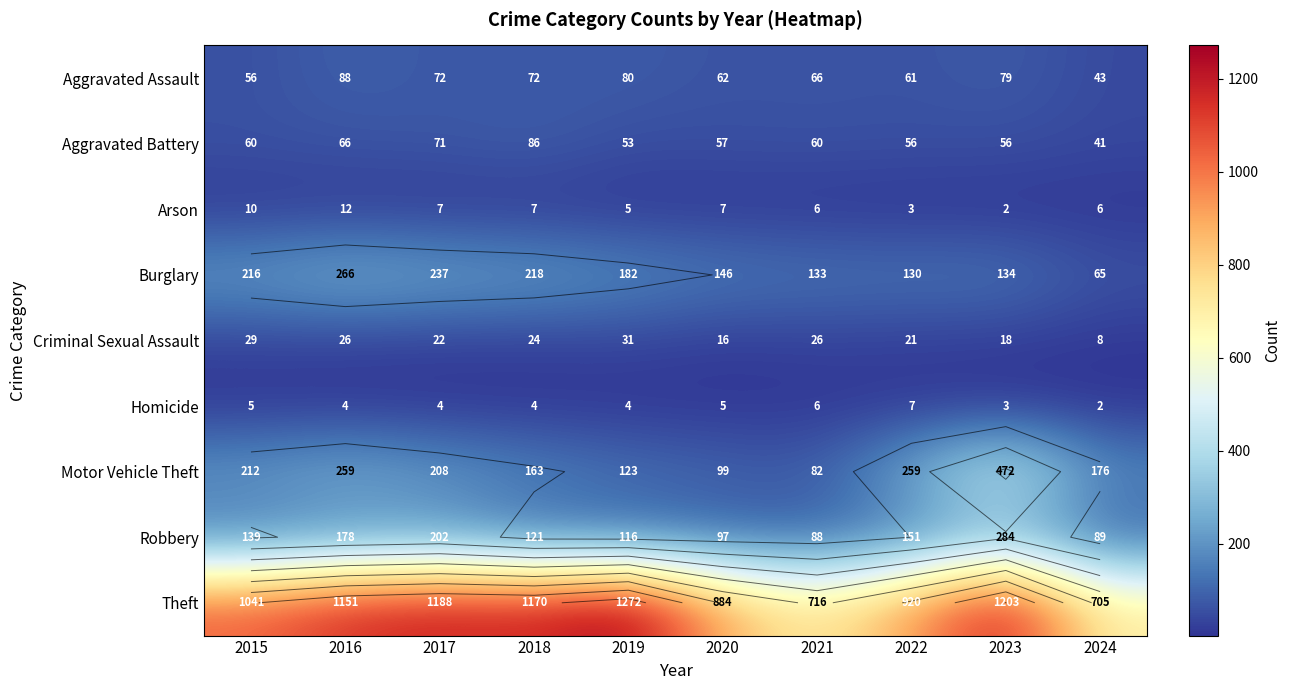

What is the greatest value displayed?

1272